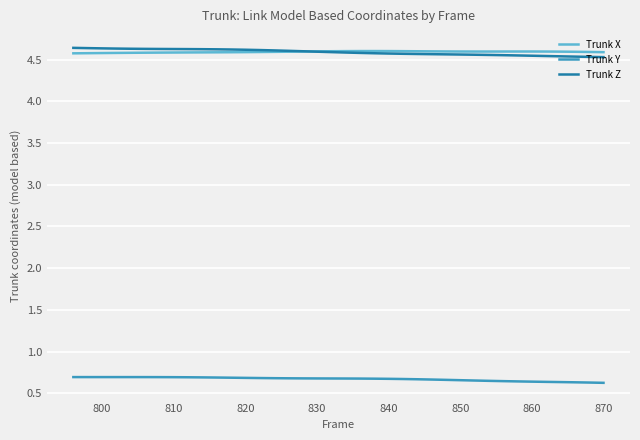

True or false: Trunk Y and Trunk Z intersect in this chart.

False